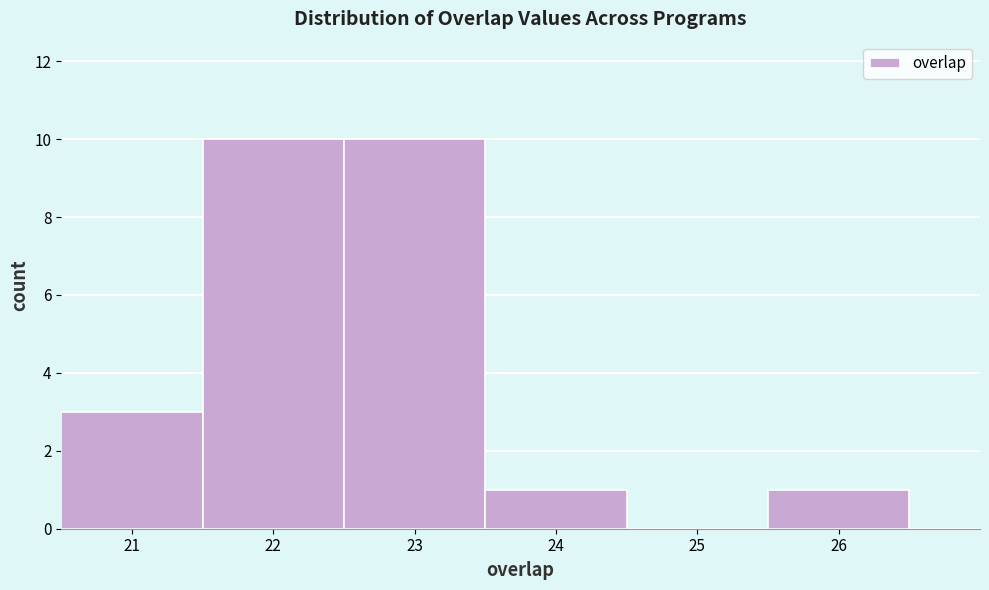

What is the height of the bar covering 25.5 to 26.5 on the x-axis? The values are not printed on the chart, so give them approximately, as read against the axis.

1